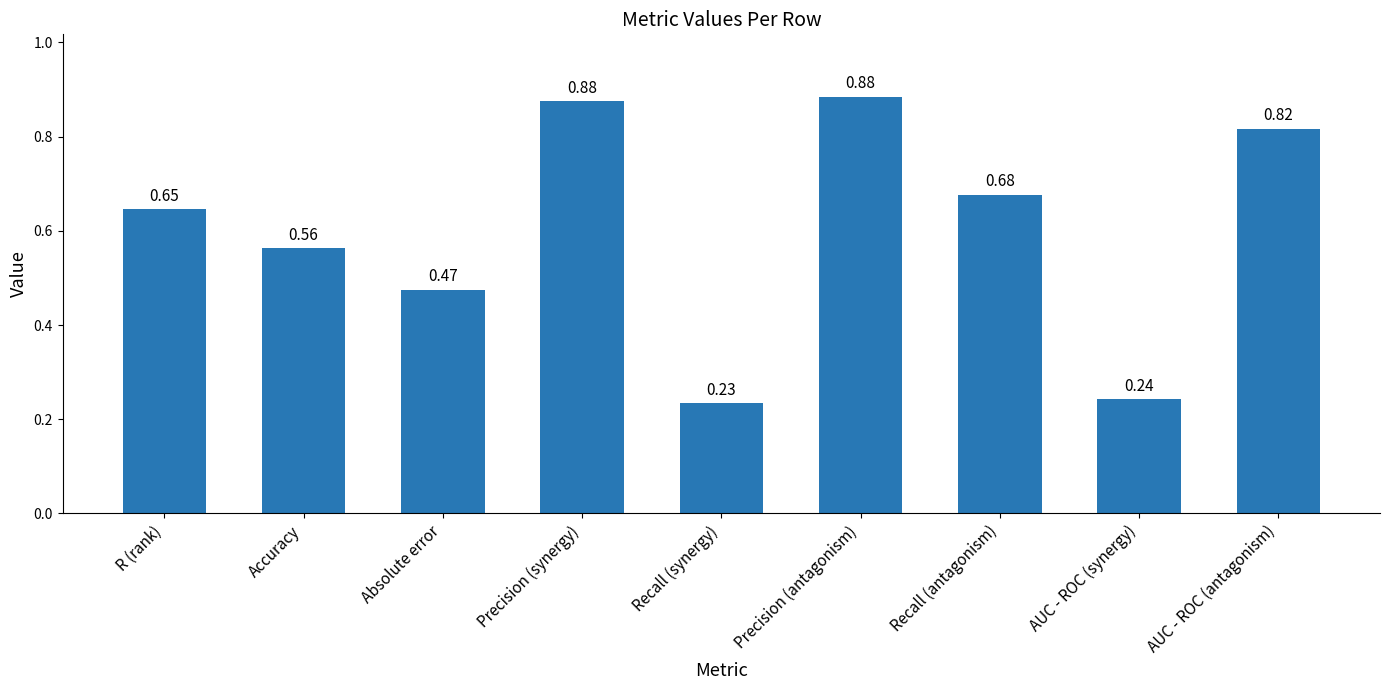

What is the sum of the values at AUC - ROC (synergy) and Precision (synergy)?

1.1